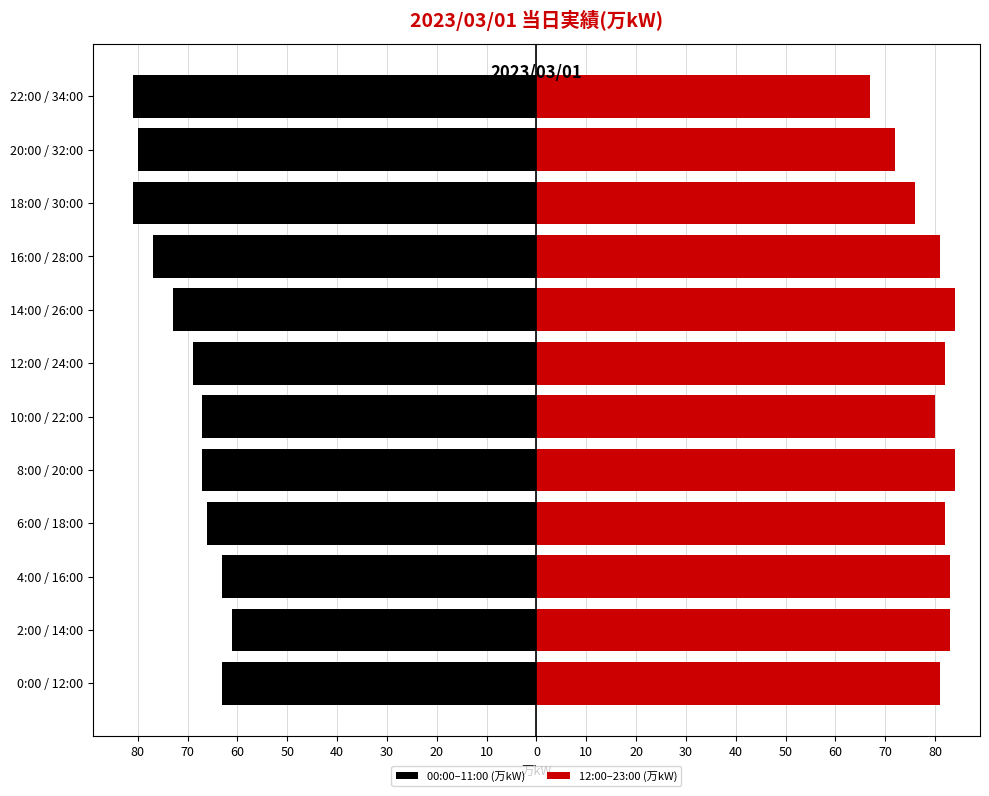

How many groups of bars are there?

12